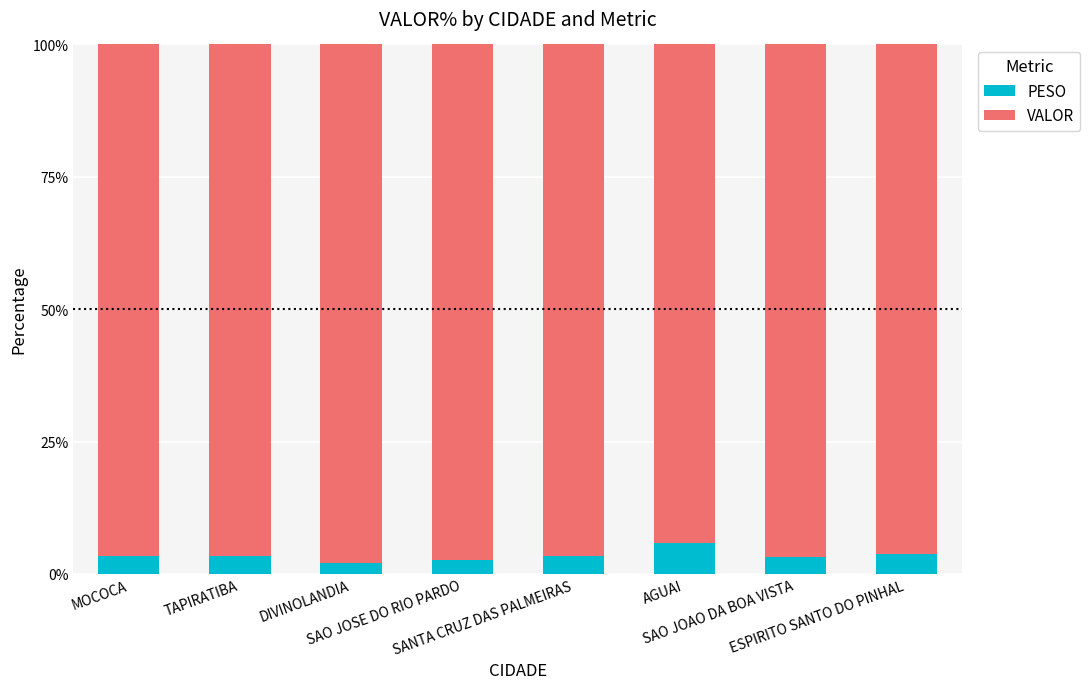

What is the maximum value for PESO?

5.8